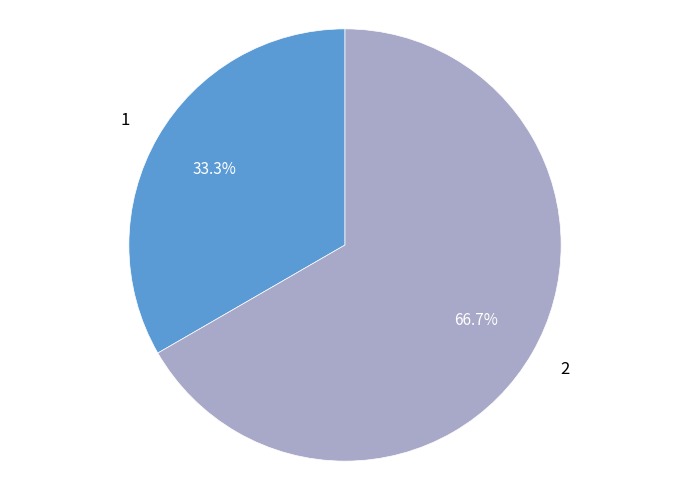

To the nearest percent, what percentage of the pie is 2?

67%